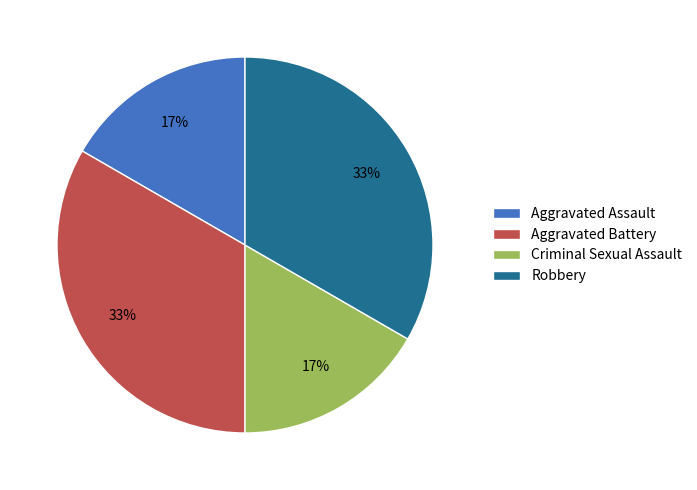

The Robbery slice represents 33% of the pie. True or false?

True